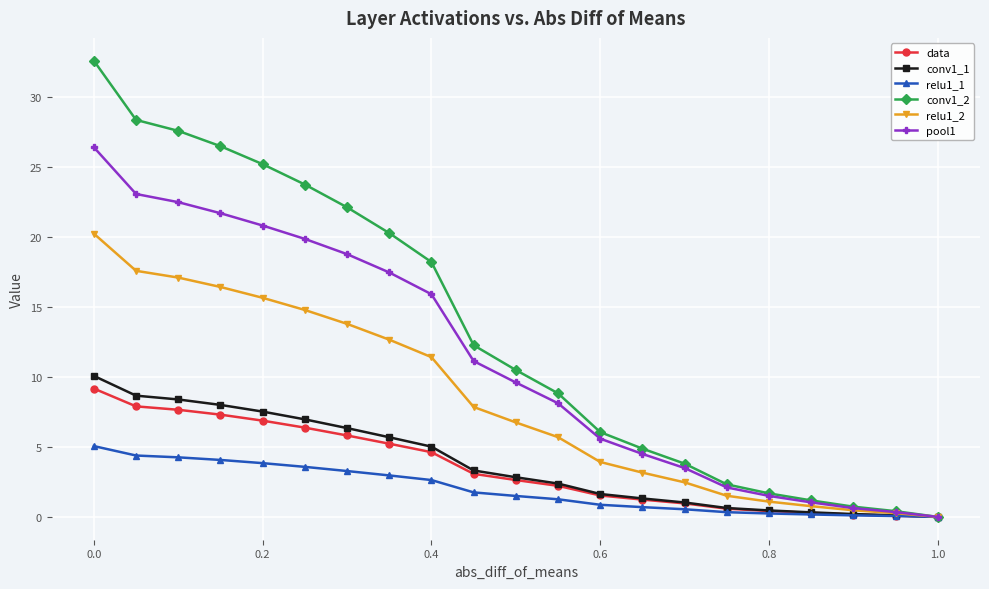

What is the difference between the second highest and minimum values in the relu1_2 series?

17.6